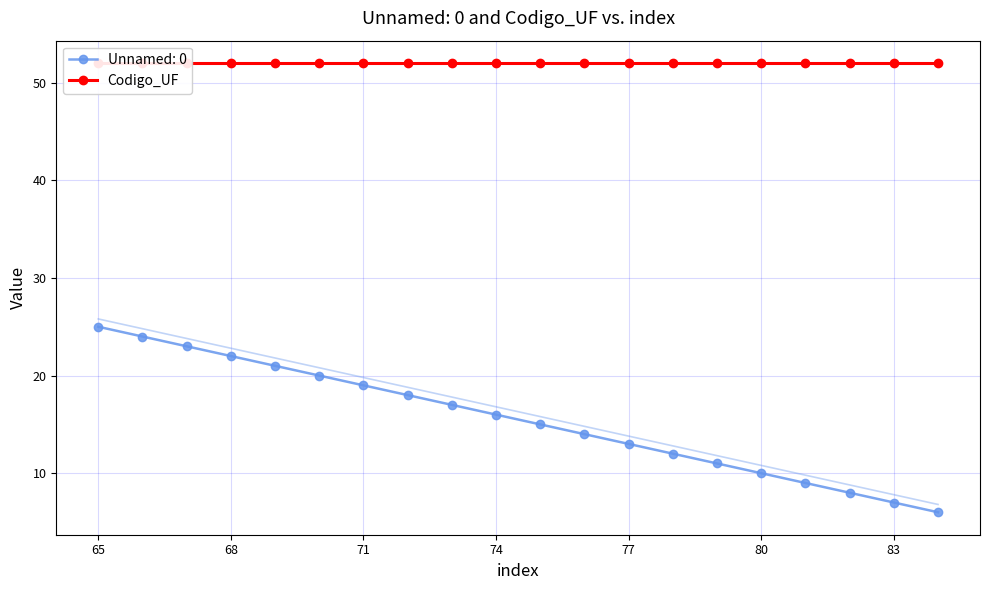

What is the value of the 5th point from the left?

21